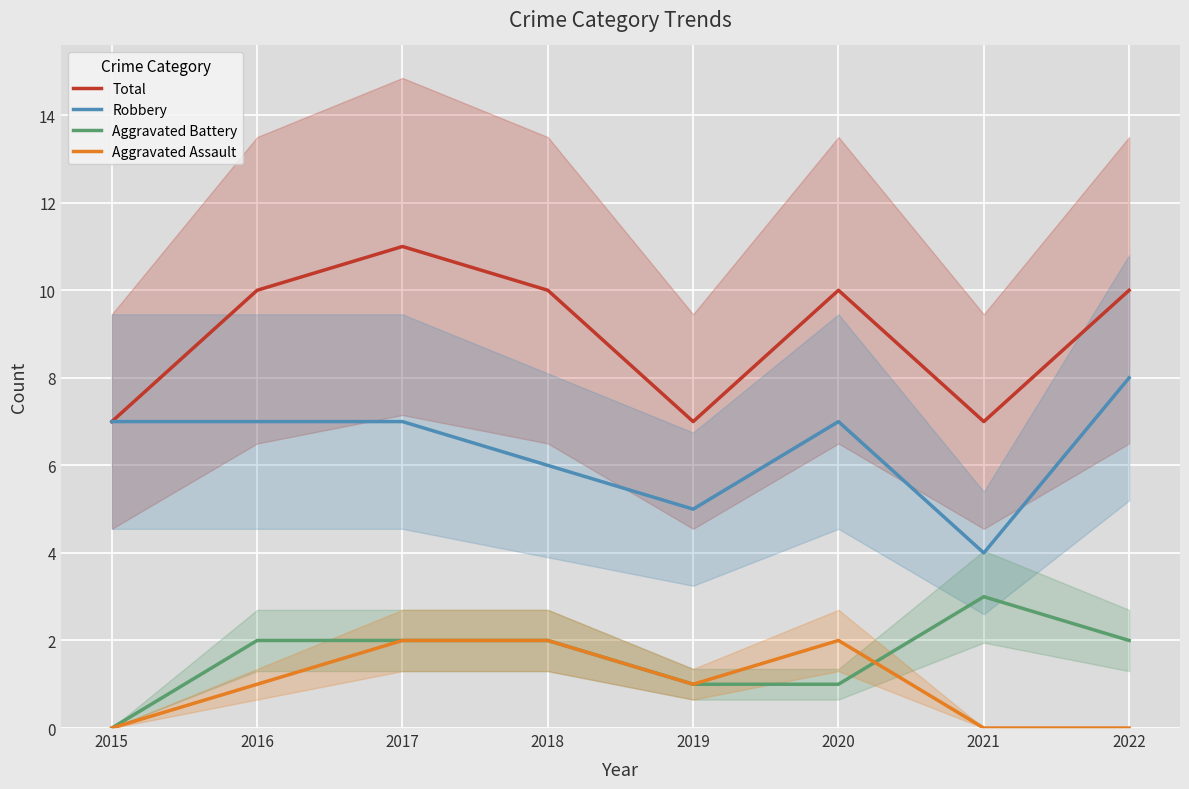

What is the average value of the Aggravated Battery series?

2